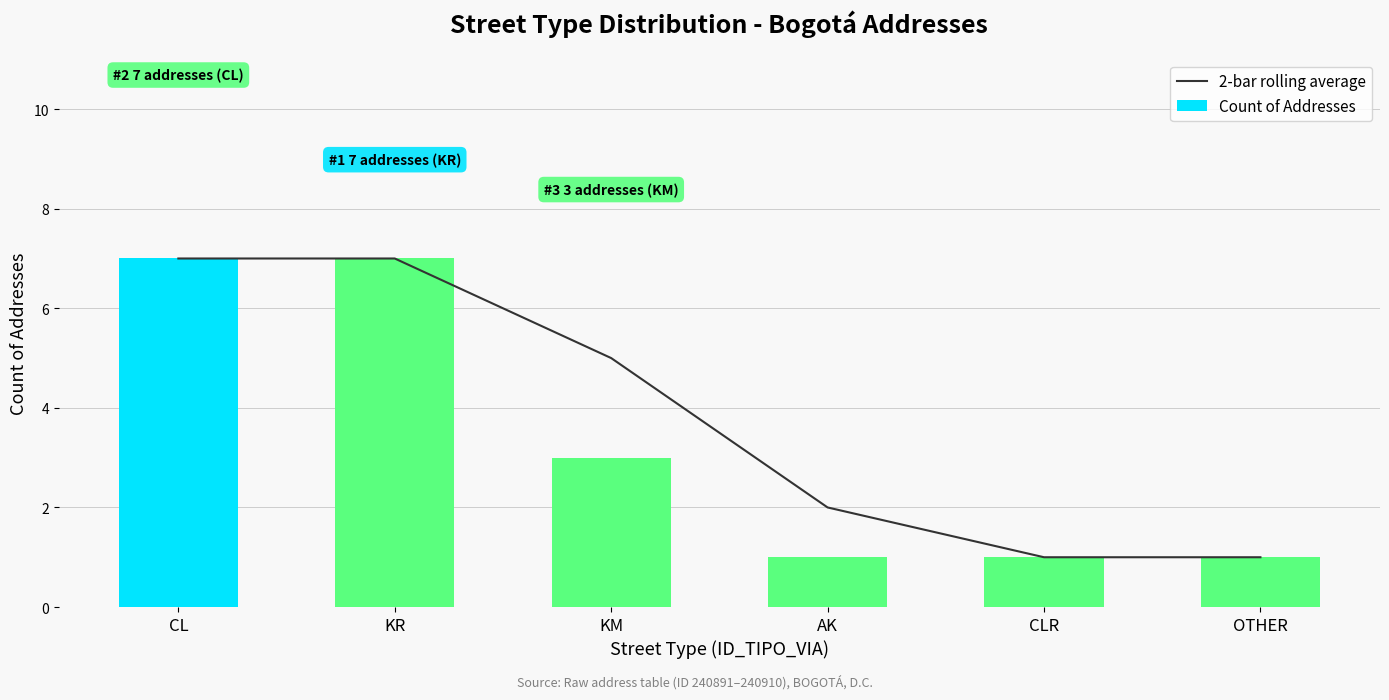

Reading left to right, what are all the values shown in this chart?

2-bar rolling average: CL=7	KR=7	KM=5	AK=2	CLR=1	OTHER=1
Count of Addresses: CL=7	KR=7	KM=3	AK=1	CLR=1	OTHER=1